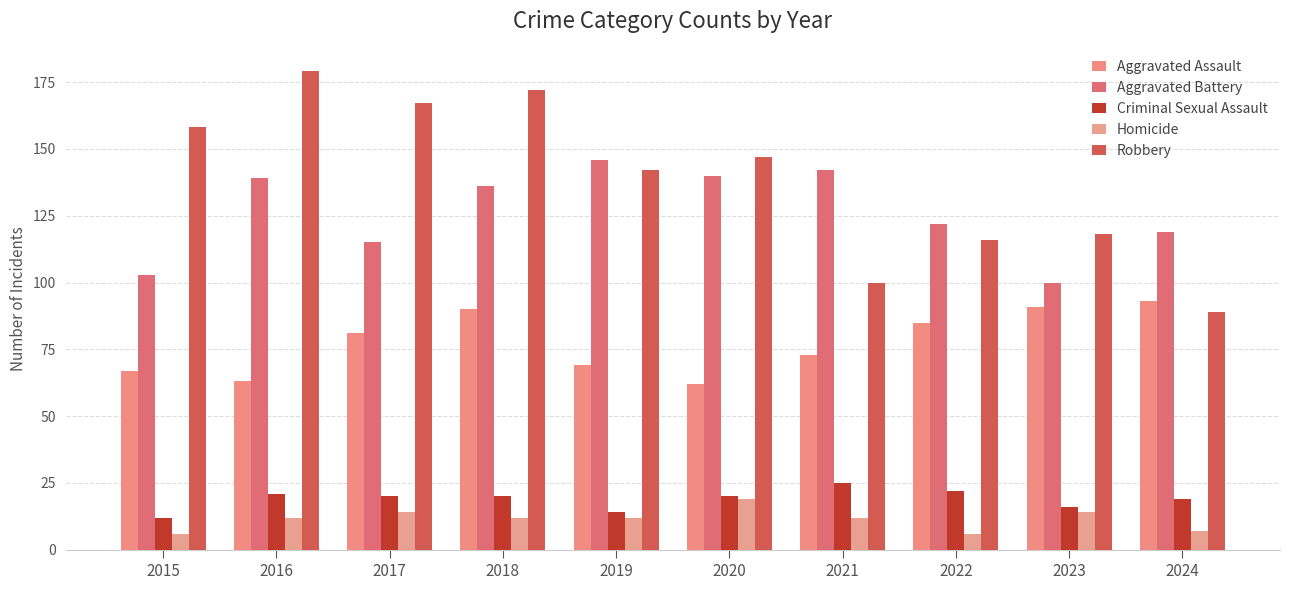

What is the difference between the highest and lowest values at 2017?

153